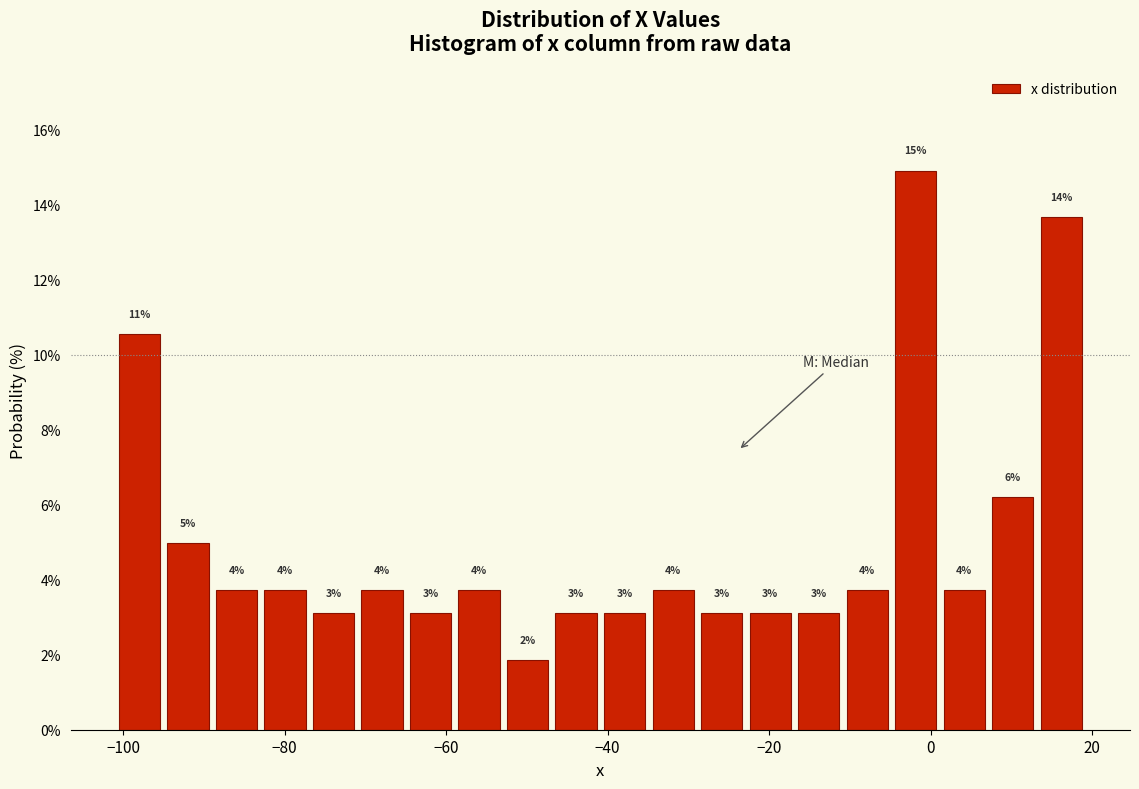

Read against the x-axis, roughly where is the centre of the tallest bar?

-2